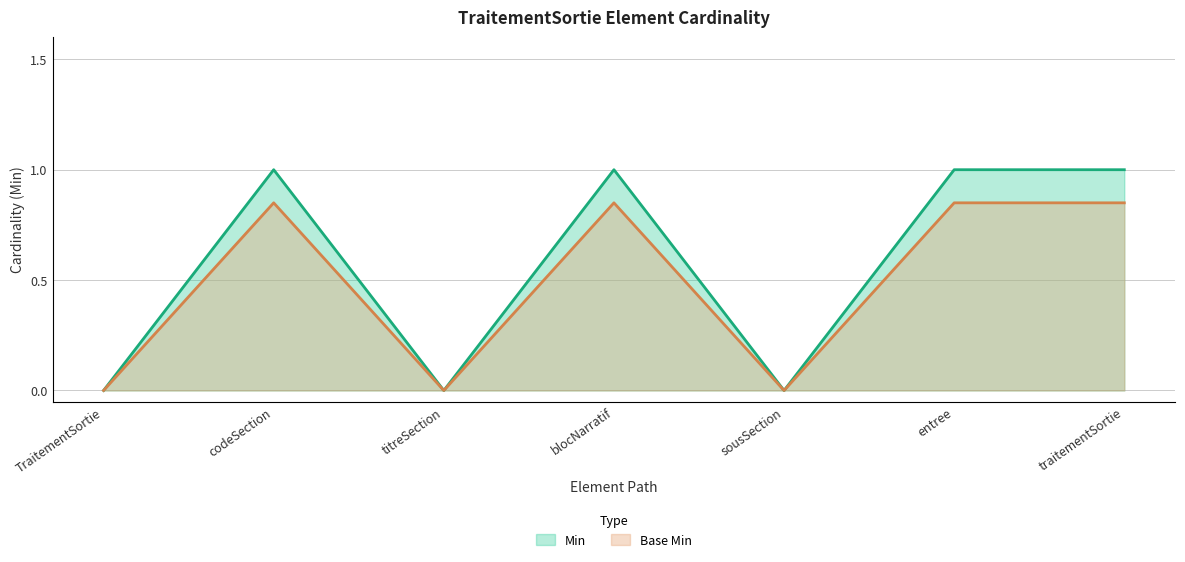

What is the average value of the Base Min series?

0.5